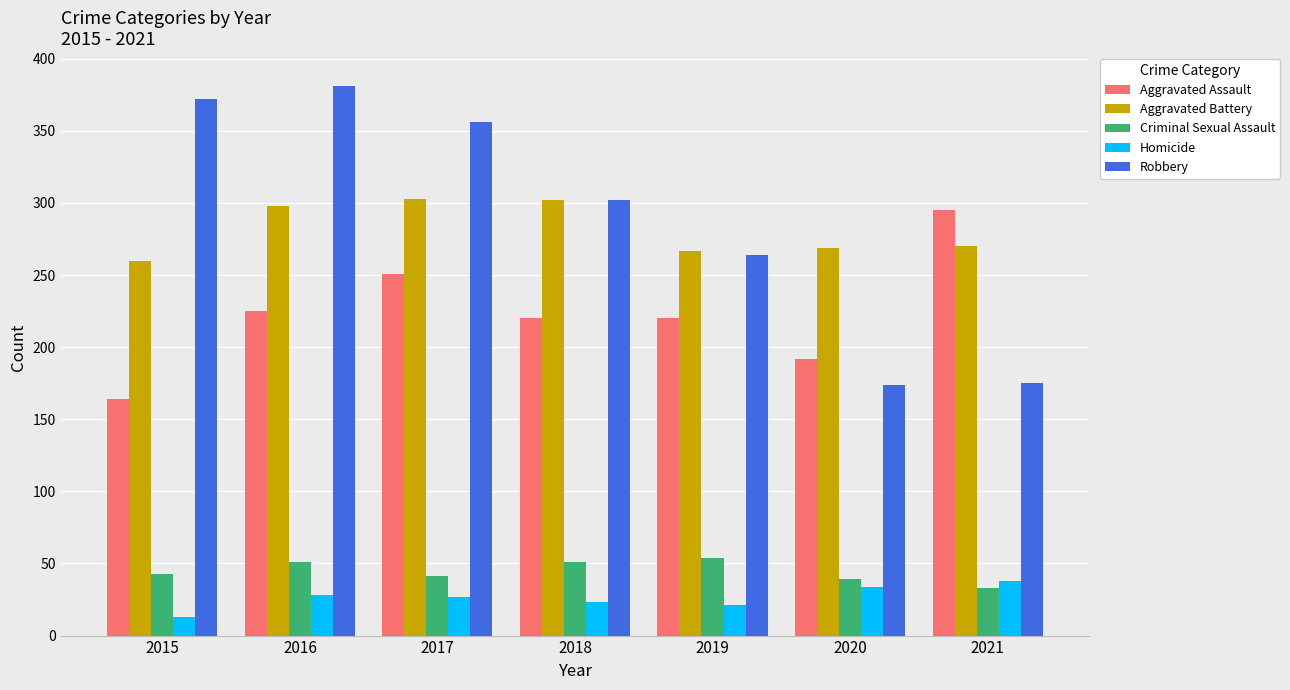

Read the Aggravated Battery value at 2016.

298